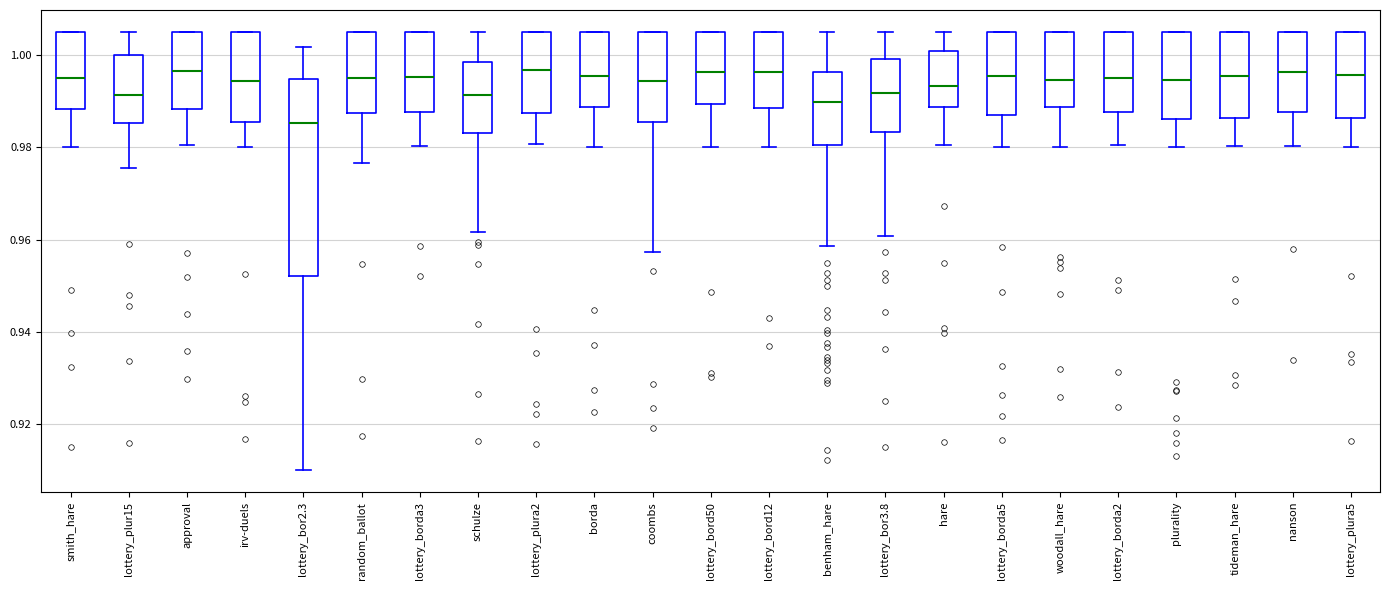

Reading left to right, read every box against the y-axis: the position of its median line, the range the box covers, and the ends of its whiskers. The values are not printed on the chart, so give them approximately, as read against the axis.

smith_hare: median 0.994, box 0.988 to 1.006, whiskers 0.980 to 1.006
lottery_plur15: median 0.992, box 0.986 to 1.000, whiskers 0.976 to 1.006
approval: median 0.996, box 0.988 to 1.006, whiskers 0.980 to 1.006
irv-duels: median 0.994, box 0.986 to 1.006, whiskers 0.980 to 1.006
lottery_bor2.3: median 0.986, box 0.952 to 0.994, whiskers 0.910 to 1.002
random_ballot: median 0.994, box 0.988 to 1.006, whiskers 0.976 to 1.006
lottery_borda3: median 0.996, box 0.988 to 1.006, whiskers 0.980 to 1.006
schulze: median 0.992, box 0.984 to 0.998, whiskers 0.962 to 1.006
lottery_plura2: median 0.996, box 0.988 to 1.006, whiskers 0.980 to 1.006
borda: median 0.996, box 0.988 to 1.006, whiskers 0.980 to 1.006
coombs: median 0.994, box 0.986 to 1.006, whiskers 0.958 to 1.006
lottery_bord50: median 0.996, box 0.990 to 1.006, whiskers 0.980 to 1.006
lottery_bord12: median 0.996, box 0.988 to 1.006, whiskers 0.980 to 1.006
benham_hare: median 0.990, box 0.980 to 0.996, whiskers 0.958 to 1.006
lottery_bor3.8: median 0.992, box 0.984 to 1.000, whiskers 0.960 to 1.006
hare: median 0.994, box 0.988 to 1.000, whiskers 0.980 to 1.006
lottery_borda5: median 0.996, box 0.988 to 1.006, whiskers 0.980 to 1.006
woodall_hare: median 0.994, box 0.988 to 1.006, whiskers 0.980 to 1.006
lottery_borda2: median 0.994, box 0.988 to 1.006, whiskers 0.980 to 1.006
plurality: median 0.994, box 0.986 to 1.006, whiskers 0.980 to 1.006
tideman_hare: median 0.996, box 0.986 to 1.006, whiskers 0.980 to 1.006
nanson: median 0.996, box 0.988 to 1.006, whiskers 0.980 to 1.006
lottery_plura5: median 0.996, box 0.986 to 1.006, whiskers 0.980 to 1.006